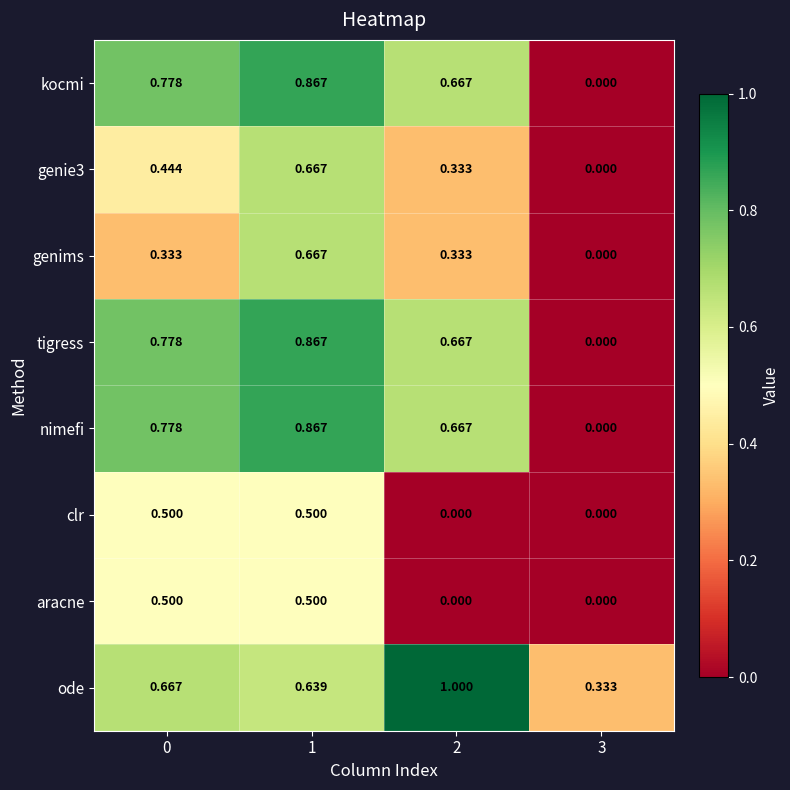

At which category is the sum across all series the highest?

1